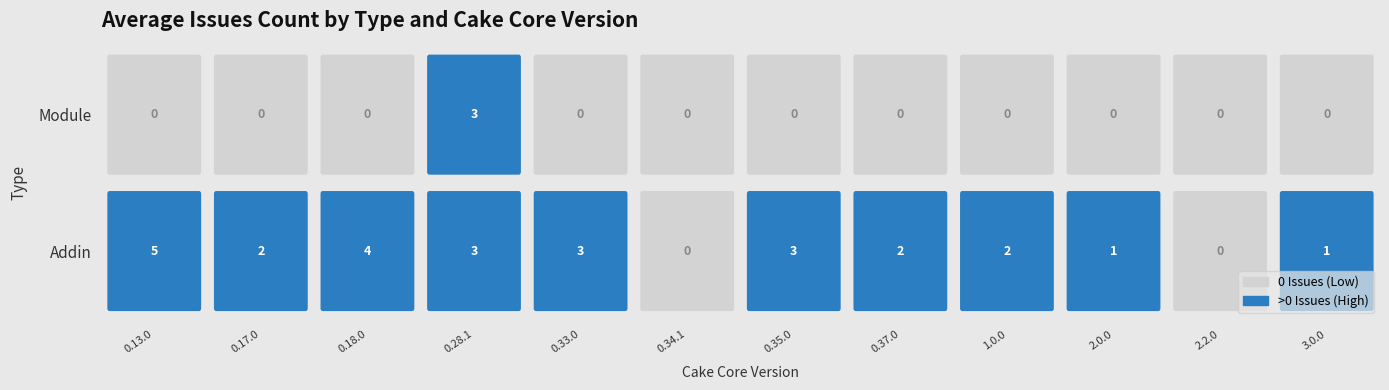

Rank the series at 0.33.0 from lowest to highest value.

Module, Addin